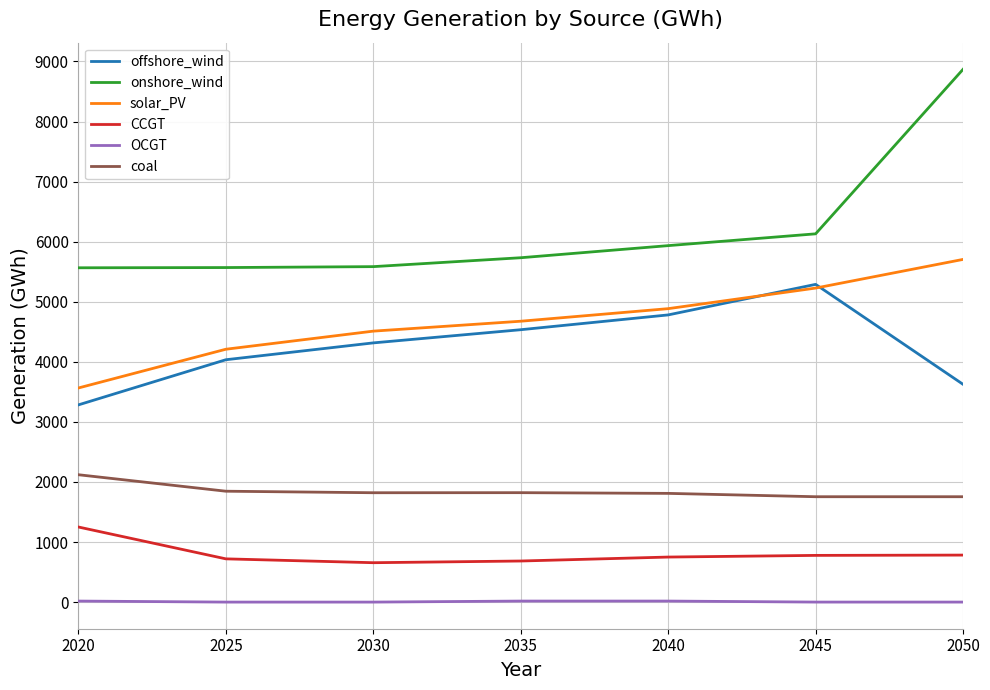

Which series has the widest spread of values?

onshore_wind